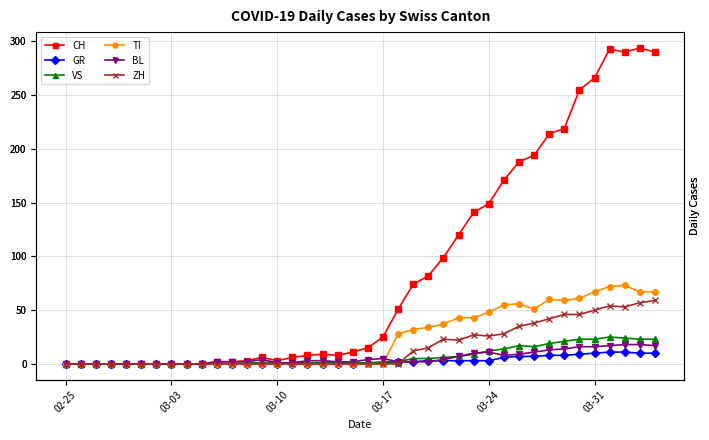

Reading right to left, transcribe all the data shown in this chart.

CH: 290	294	290	293	266	255	219	214	194	188	171	149	141	120	99	82	74	51	25	15	11	8	9	8	6	3	6	3	2	2	0	0	0	0	0	0	0	0	0	0
GR: 10	10	11	11	10	9	8	8	7	7	6	3	3	3	3	3	2	2	1	1	0	0	0	0	0	0	0	0	0	0	0	0	0	0	0	0	0	0	0	0
VS: 23	23	24	25	23	23	21	19	16	17	14	12	9	7	6	5	5	2	2	1	1	1	1	1	1	1	1	1	0	0	0	0	0	0	0	0	0	0	0	0
TI: 67	67	73	72	67	61	59	60	51	56	55	48	43	43	37	34	32	28	0	0	0	0	0	0	0	0	0	0	0	0	0	0	0	0	0	0	0	0	0	0
BL: 17	18	18	17	16	16	14	13	11	9	8	11	10	7	4	2	2	2	5	4	2	2	3	3	1	1	4	2	2	2	0	0	0	0	0	0	0	0	0	0
ZH: 59	57	53	54	50	46	46	42	38	35	28	26	27	22	23	15	12	0	0	0	0	0	0	0	0	0	0	0	0	0	0	0	0	0	0	0	0	0	0	0